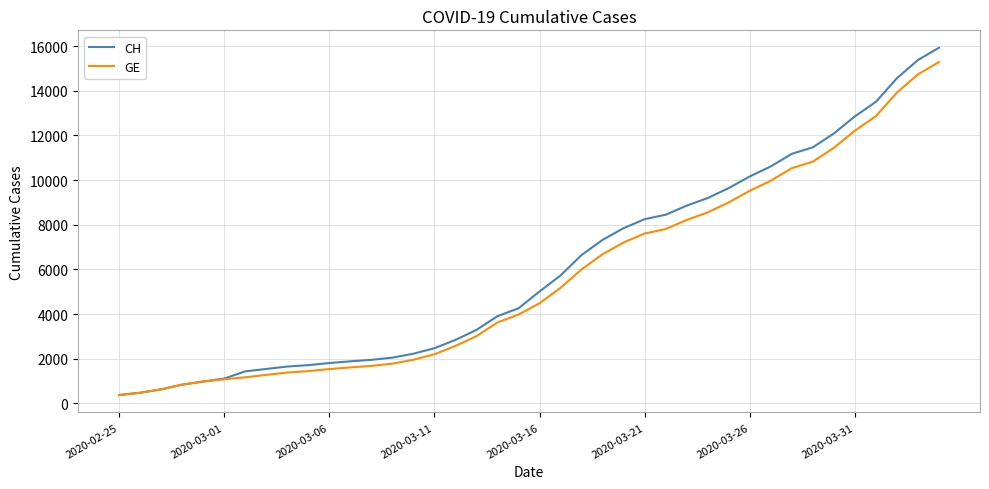

What is the maximum value for GE?

15284